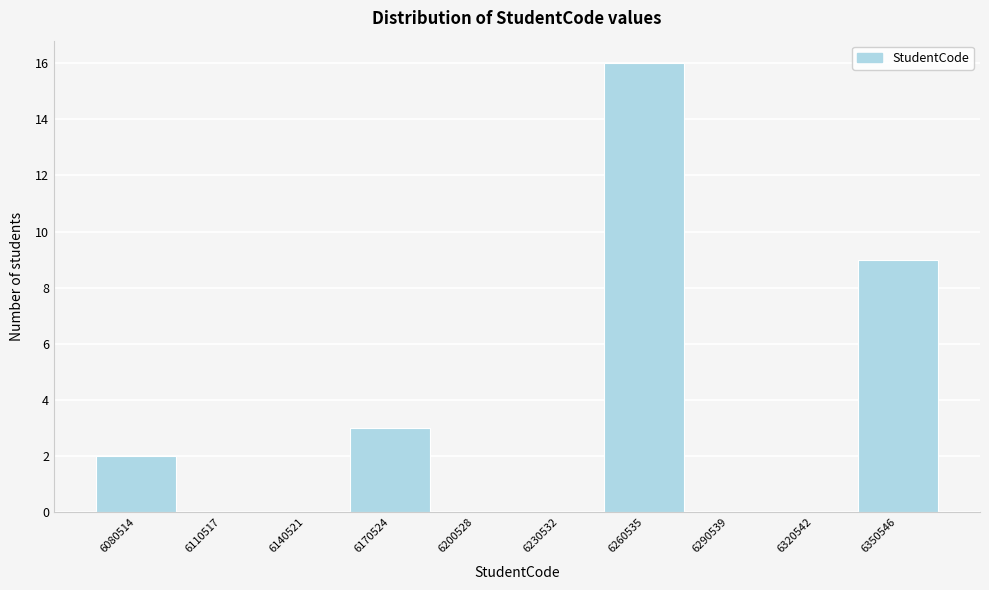

Reading left to right, what are all the values shown in this chart?

6080514=2	6110517=0	6140521=0	6170524=3	6200528=0	6230532=0	6260535=16	6290539=0	6320542=0	6350546=9